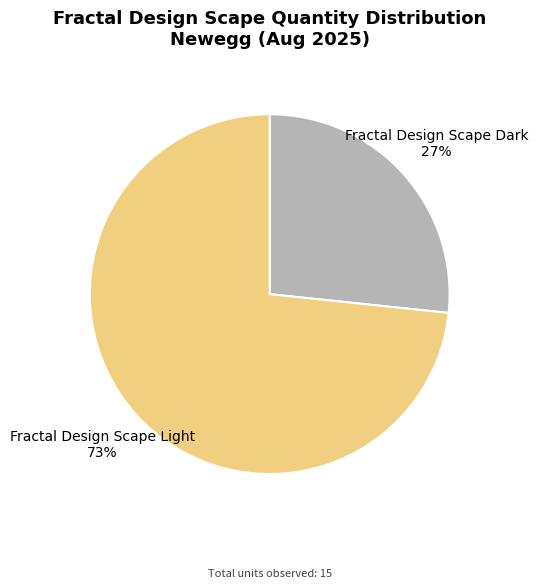

Approximately how many times larger is the value at Fractal Design Scape Light compared to Fractal Design Scape Dark?

2.7